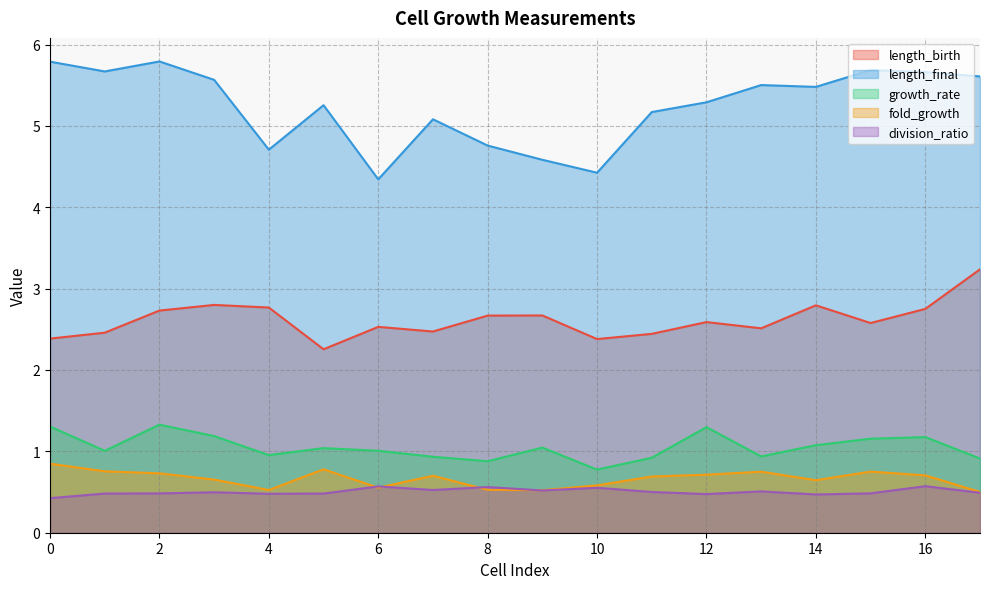

What is the minimum value for division_ratio?

0.4